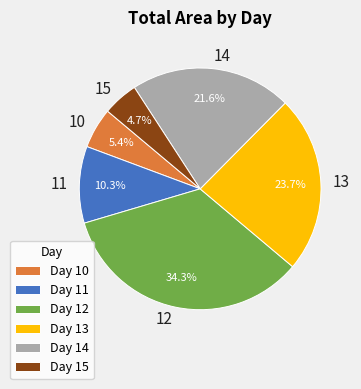

Which has a higher value, 13 or 15?

13